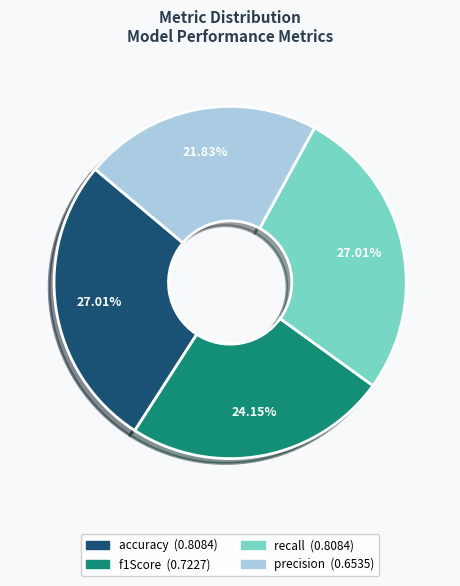

Between accuracy and f1Score, which is larger?

accuracy